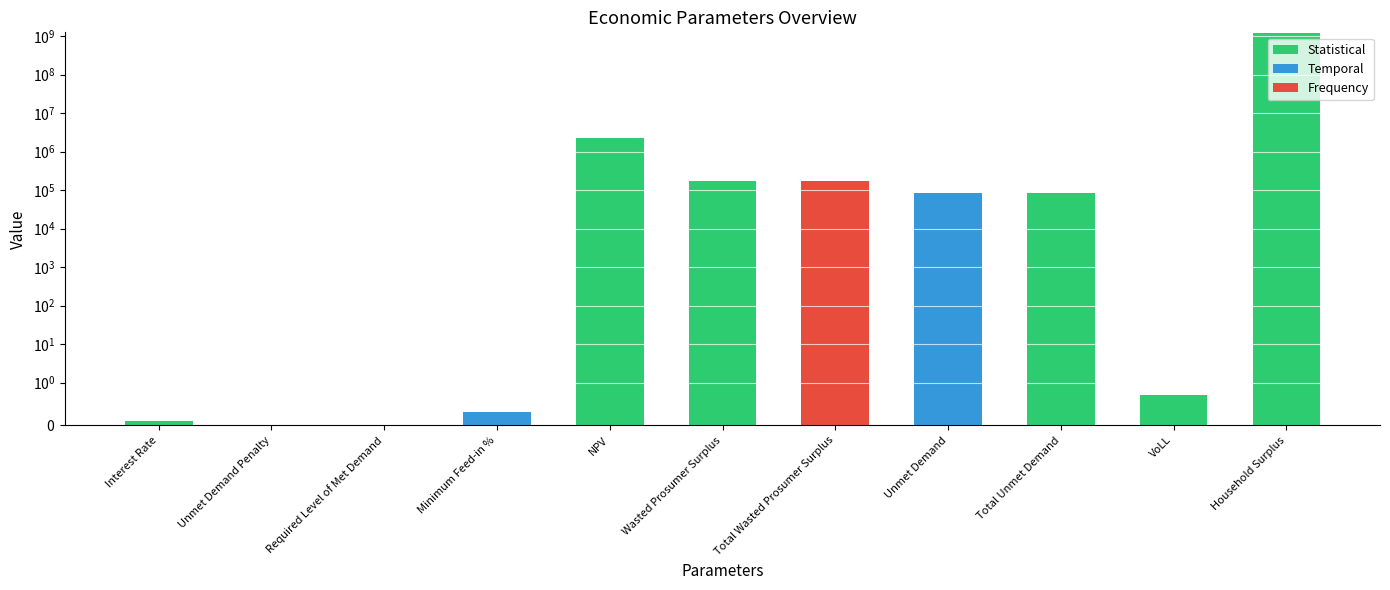

Rank the categories by value from highest to lowest.

Household Surplus, NPV, Wasted Prosumer Surplus, Total Wasted Prosumer Surplus, Unmet Demand, Total Unmet Demand, VoLL, Minimum Feed-in %, Interest Rate, Unmet Demand Penalty, Required Level of Met Demand